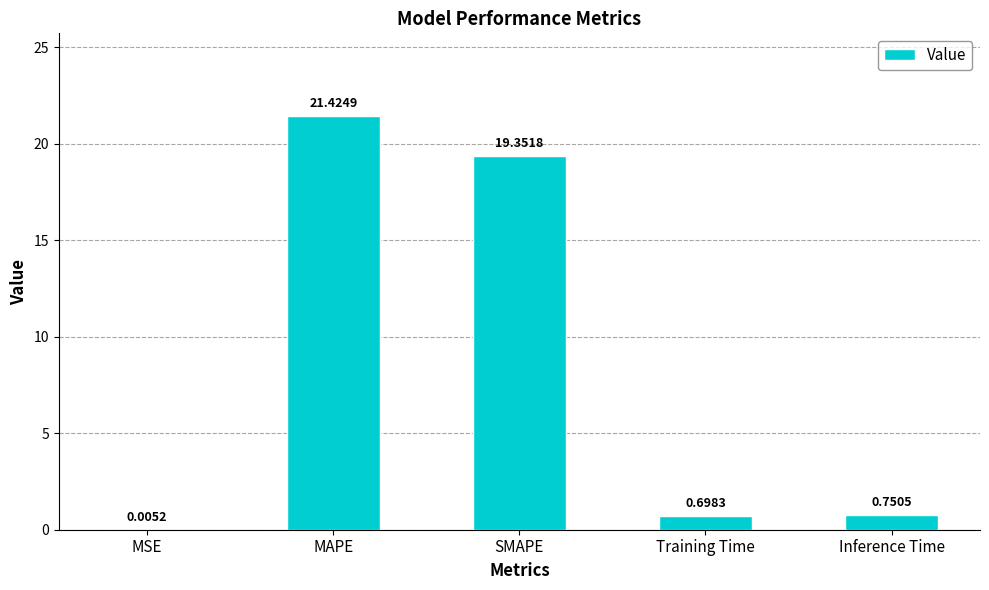

How many series are shown in this chart?

1